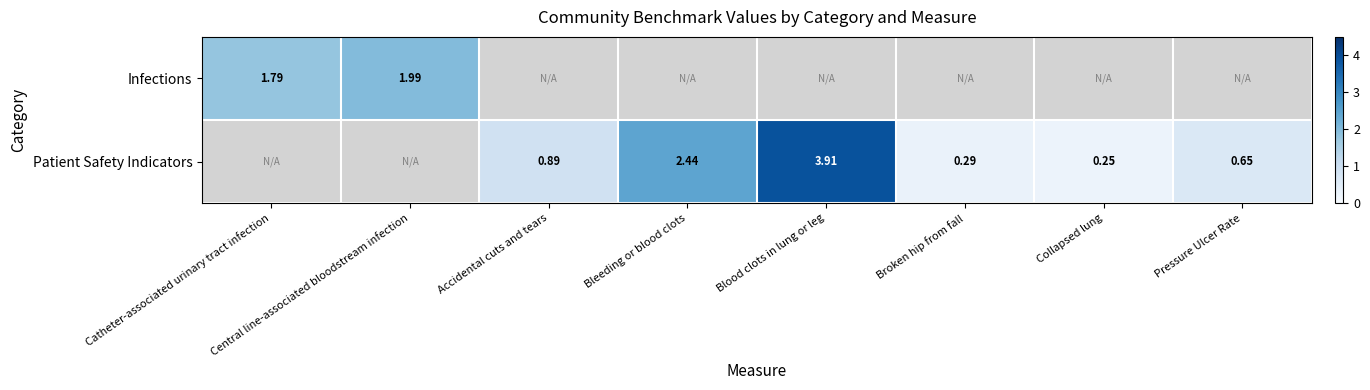

Rank the categories by Infections value from lowest to highest.

Catheter-associated urinary tract infection, Central line-associated bloodstream infection, Accidental cuts and tears, Bleeding or blood clots, Blood clots in lung or leg, Broken hip from fall, Collapsed lung, Pressure Ulcer Rate